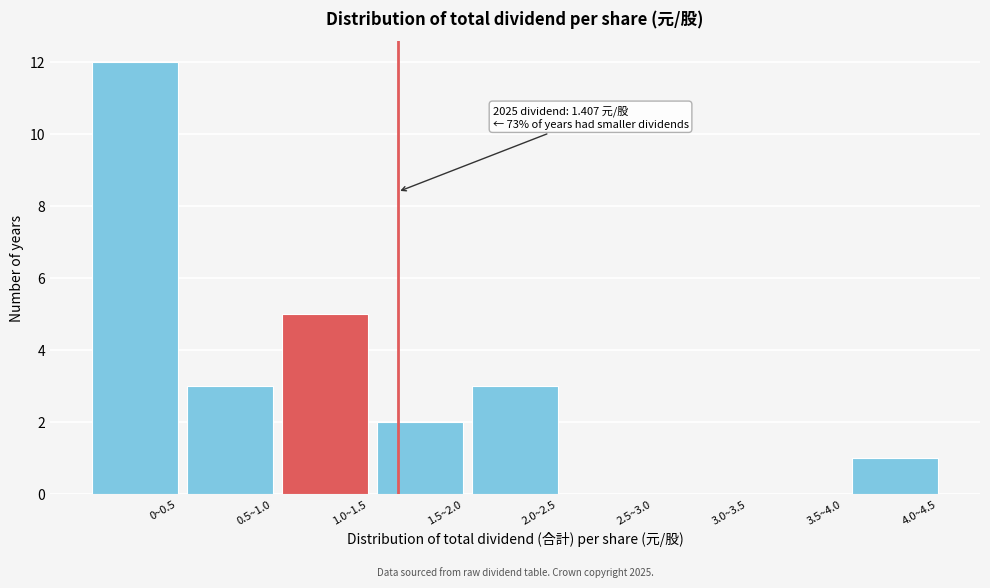

Reading right to left, list all the values displayed in this chart.

4.0~4.5=1	3.5~4.0=0	3.0~3.5=0	2.5~3.0=0	2.0~2.5=3	1.5~2.0=2	1.0~1.5=5	0.5~1.0=3	0~0.5=12